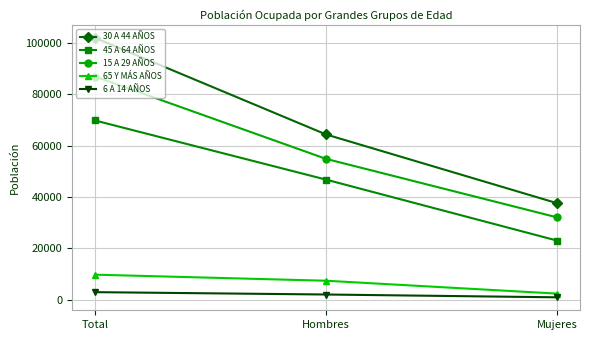

Is it true that 45 A 64 AÑOS equals 46786 at Hombres?

True